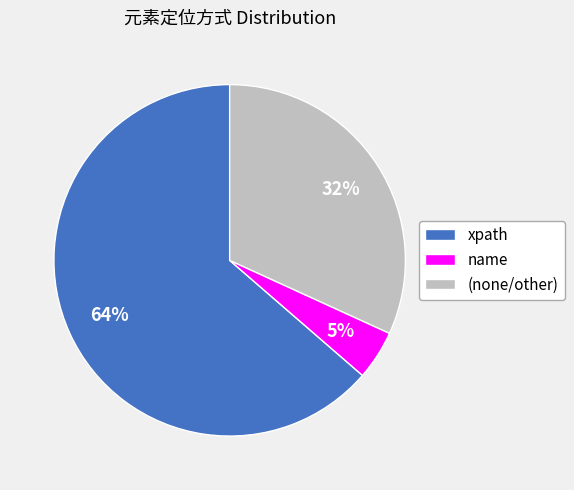

Count the number of slices in the pie.

3